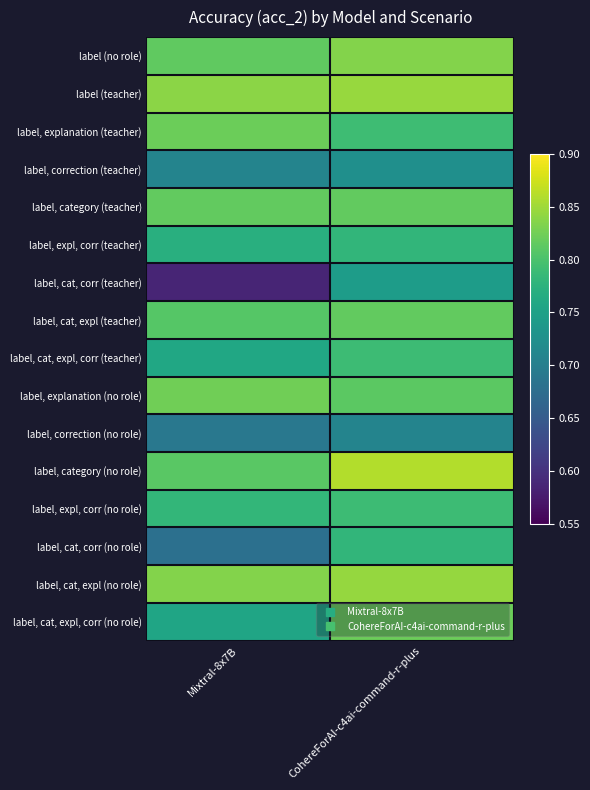

What is the spread (max minus min) of values at Mixtral-8x7B?

0.3